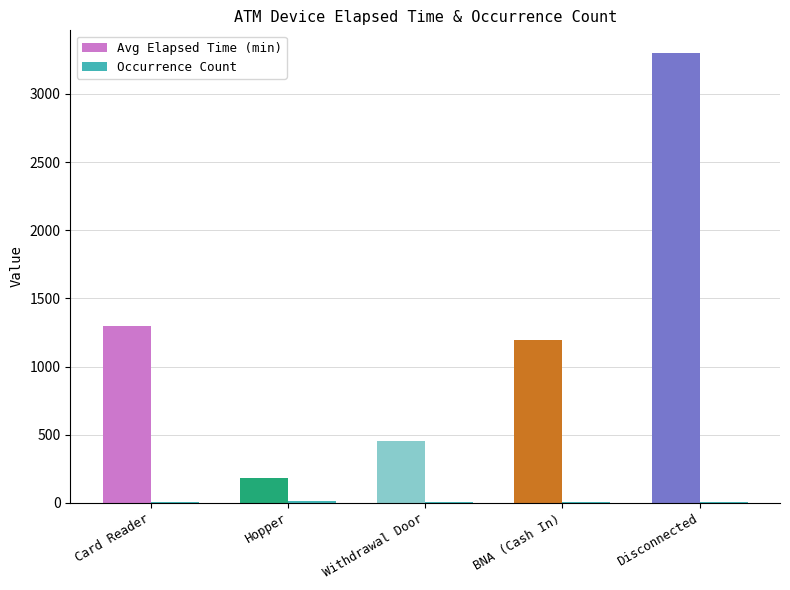

Which series has the widest spread of values?

Avg Elapsed Time (min)